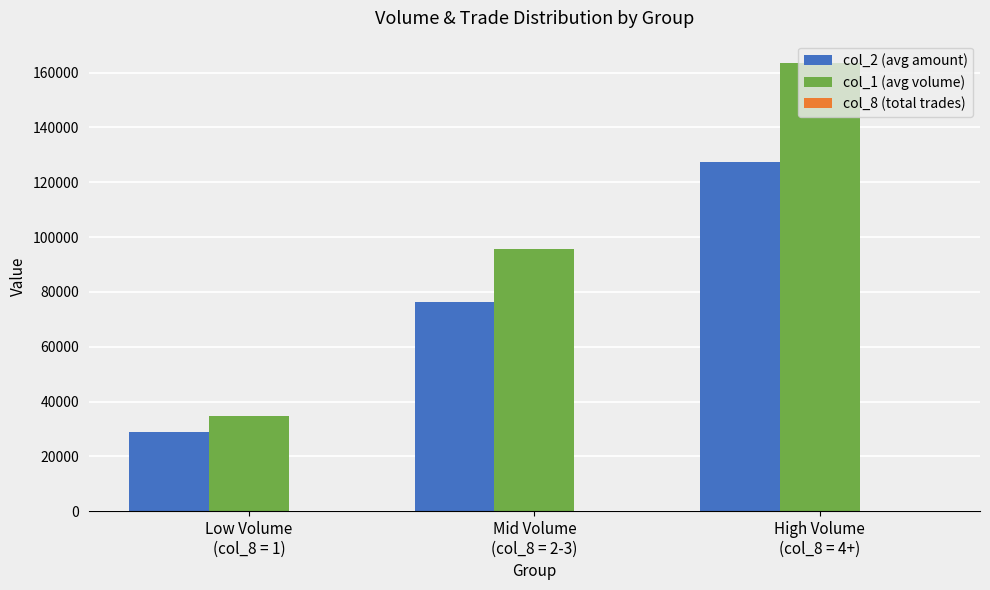

What is the greatest value displayed?

163500.0